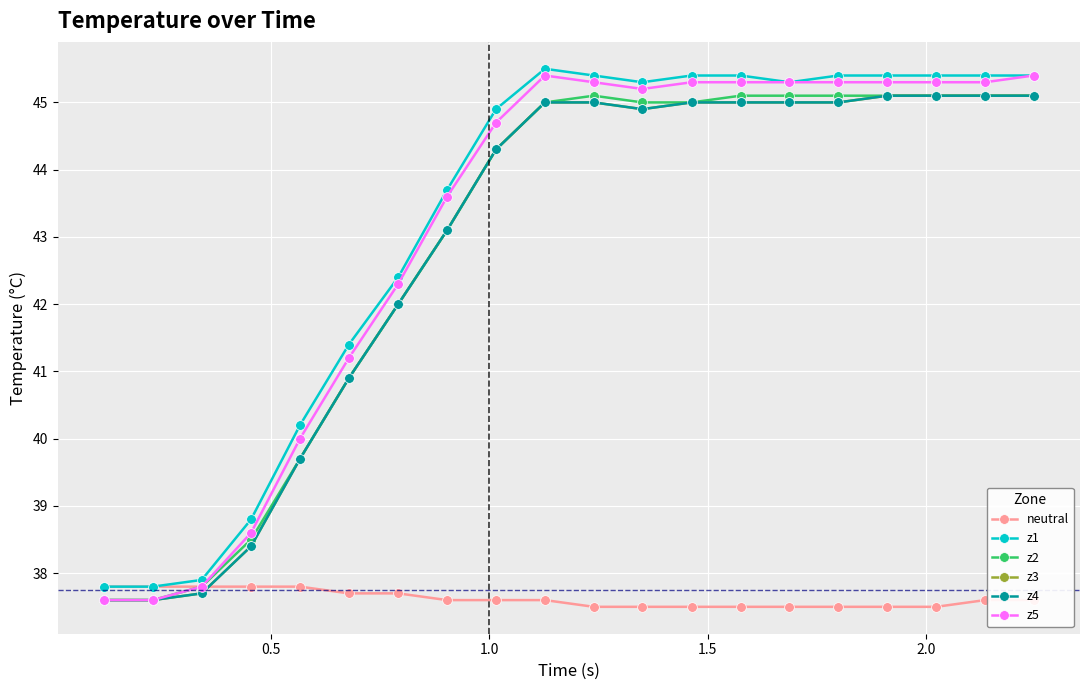

Does the chart have visible grid lines?

Yes